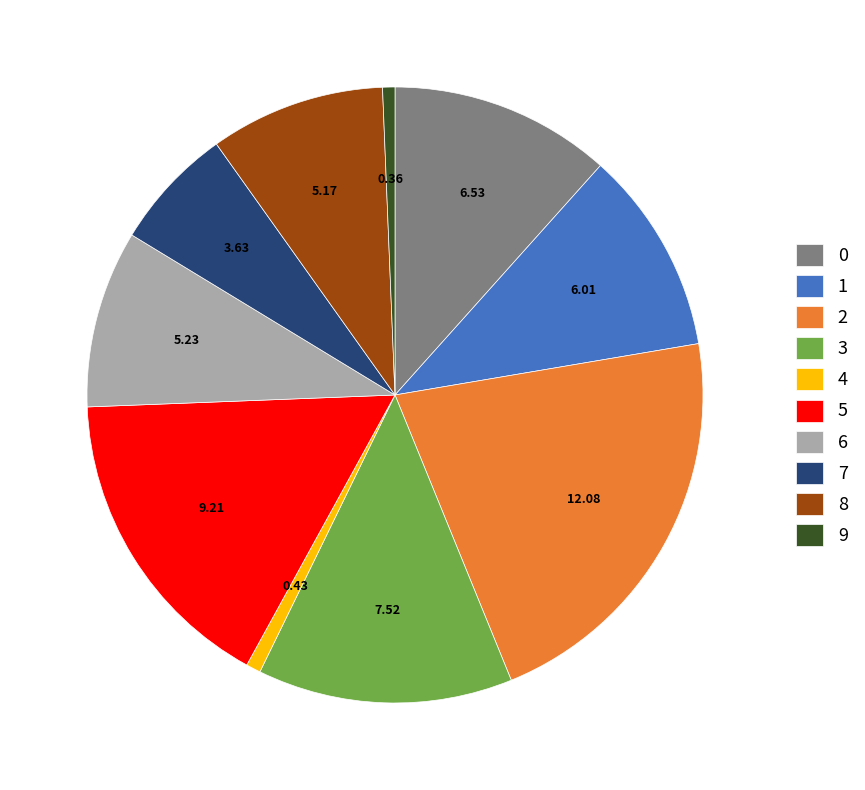

What is the ratio of the value at 3 to the value at 5?

0.8